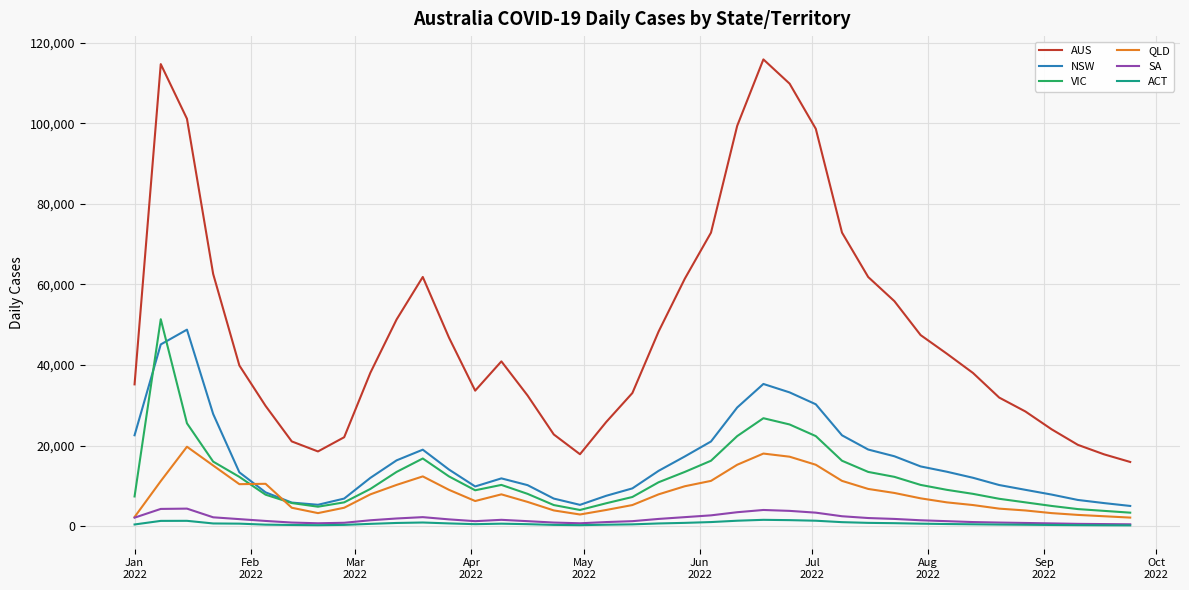

True or false: AUS and NSW cross at least once.

False